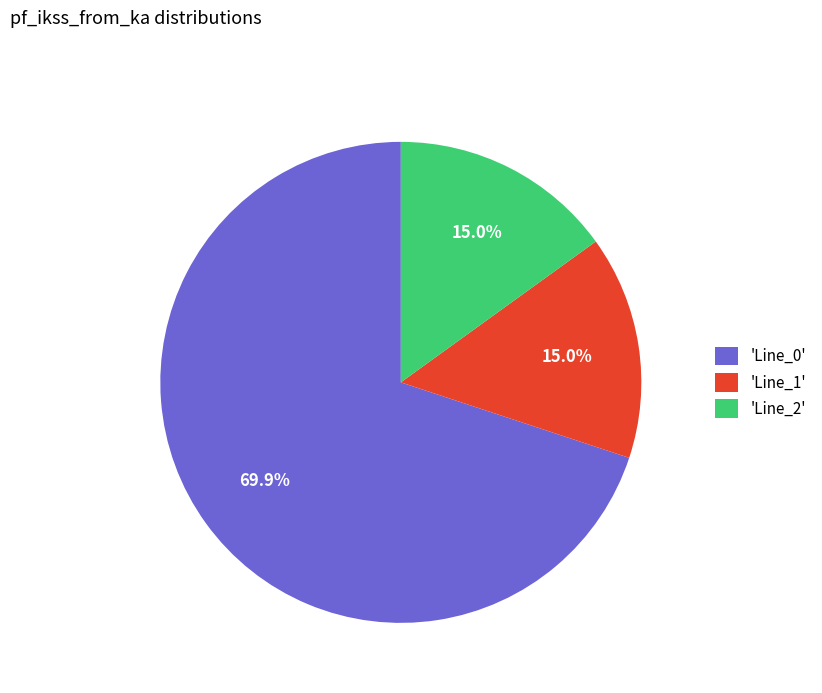

Combined, what portion of the pie is 'Line_0' and 'Line_1'?

85.0%